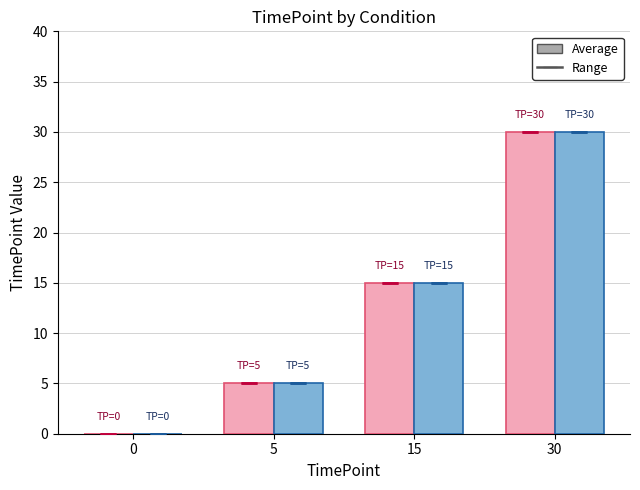

At which category is the sum across all series the highest?

30